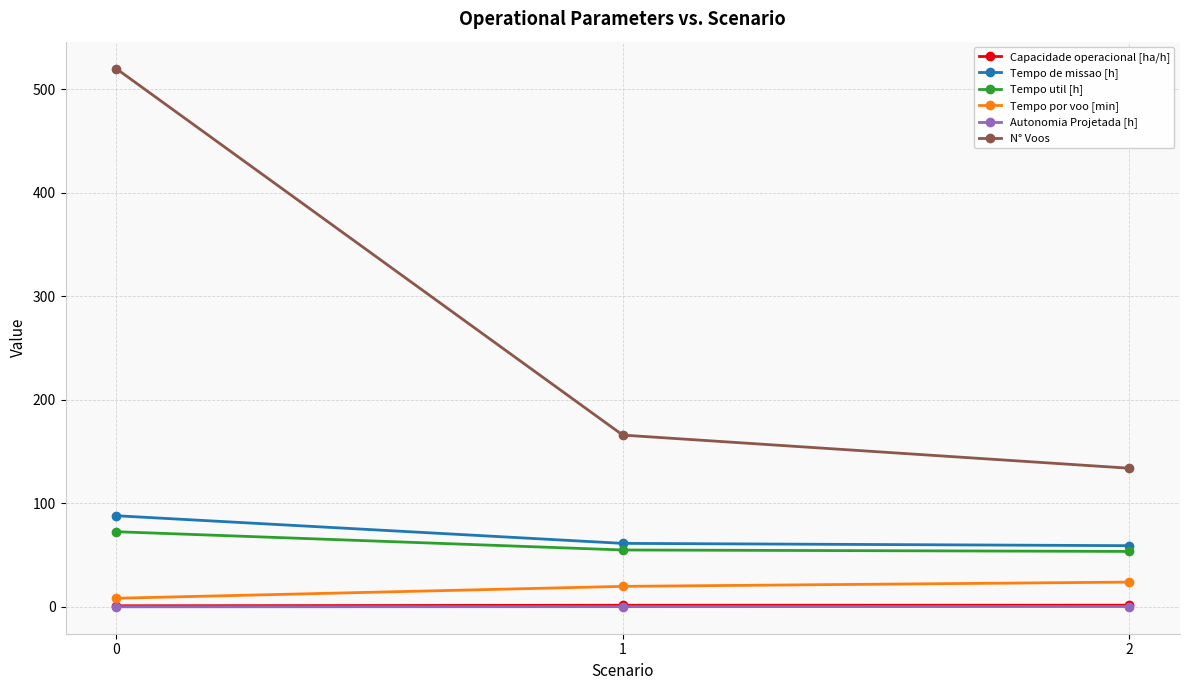

Which series has the largest total across all categories?

N° Voos